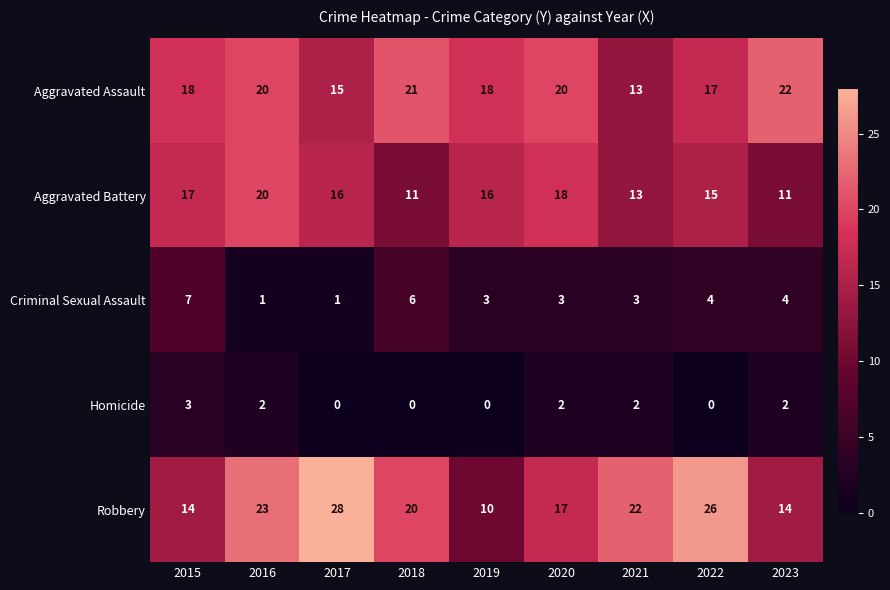

What is the sum of all Aggravated Battery values?

137